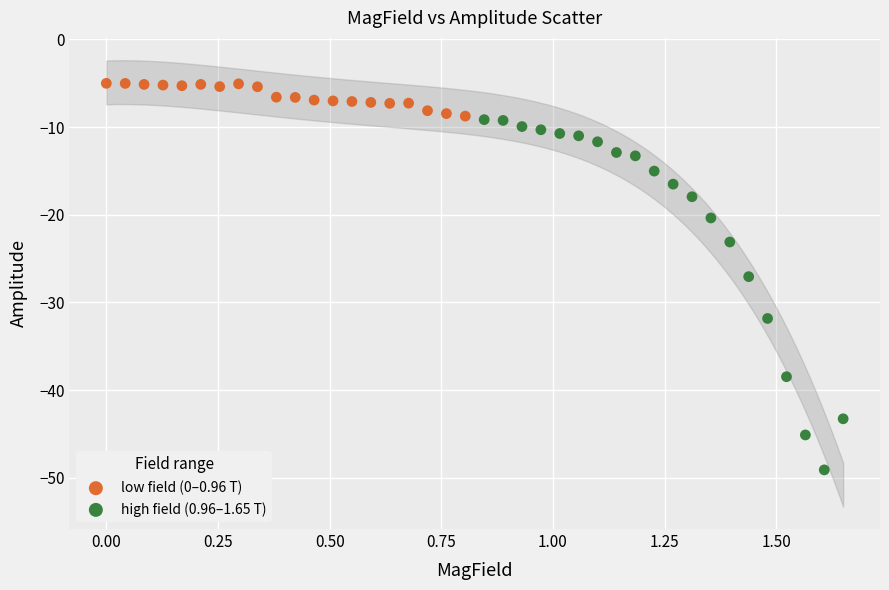

Which series has the widest spread of Y values?

high field (0.96–1.65 T)